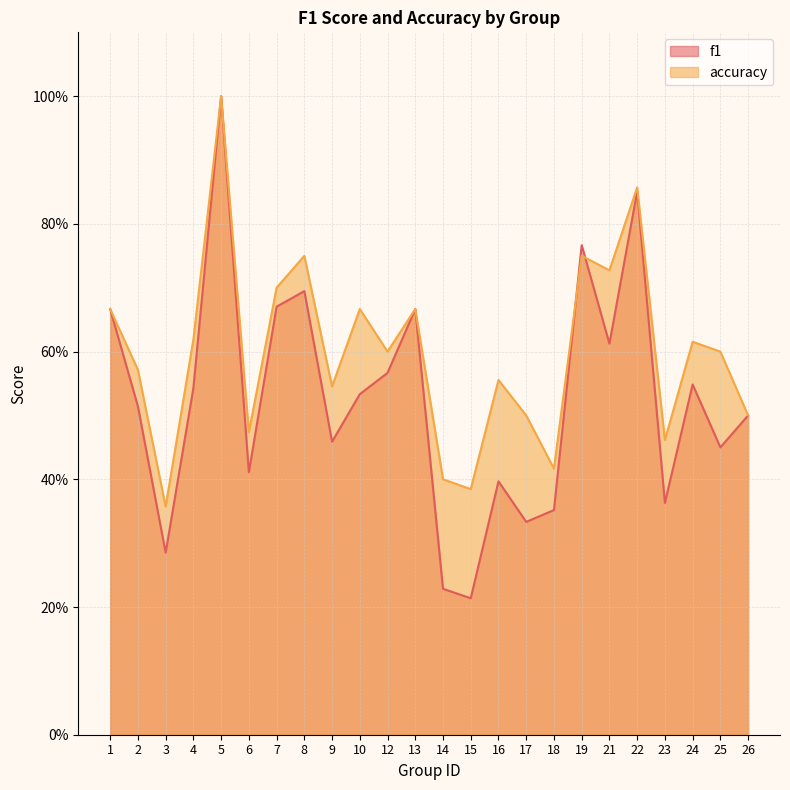

Does the chart display data point markers on the line(s)?

No